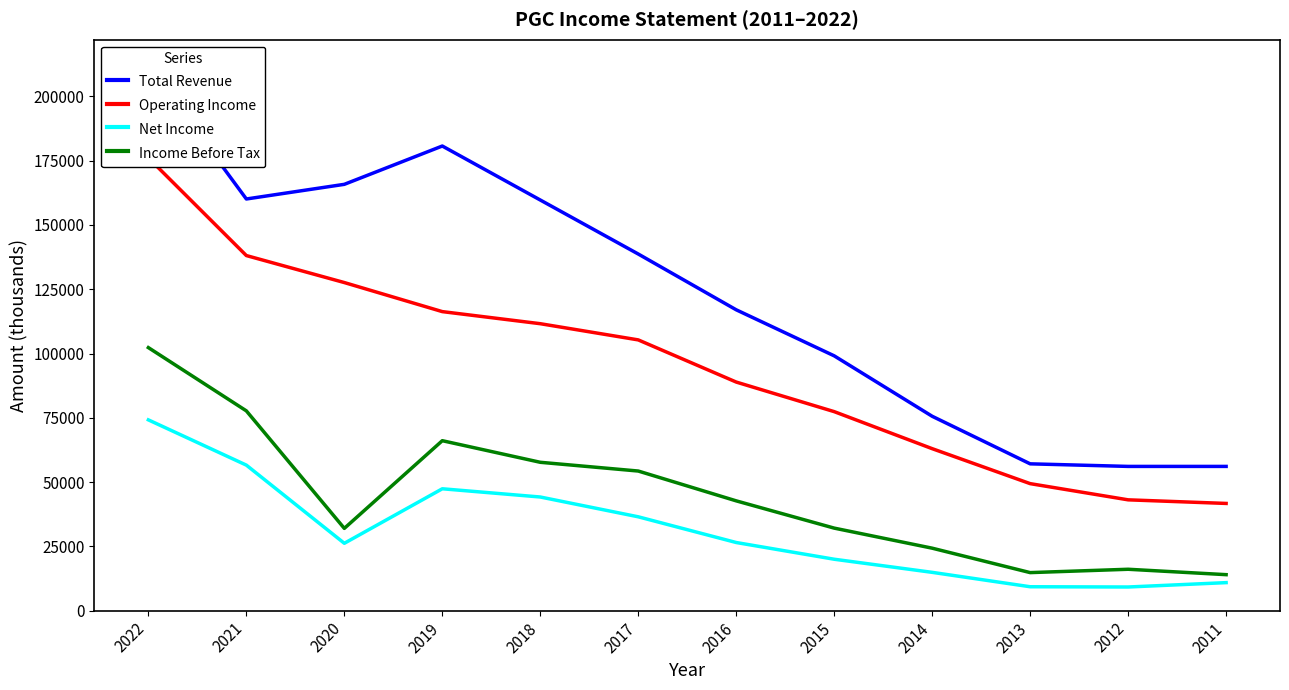

At which category does the chart reach its peak across all series?

2022